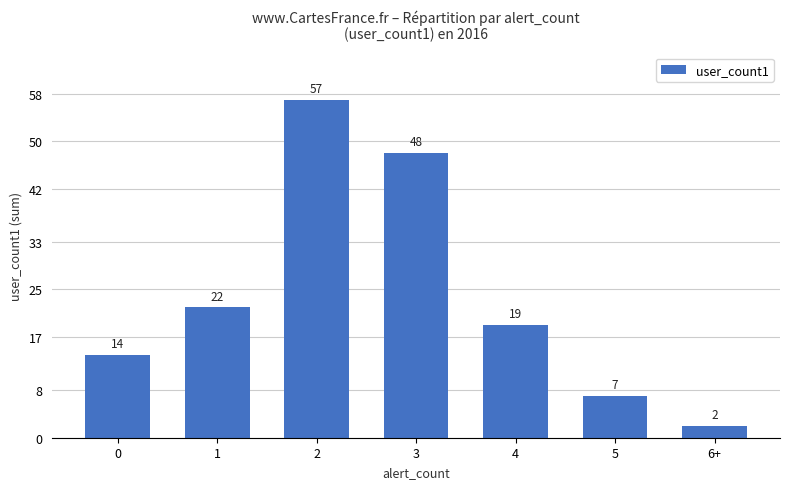

Rank the categories by value from highest to lowest.

2, 3, 1, 4, 0, 5, 6+